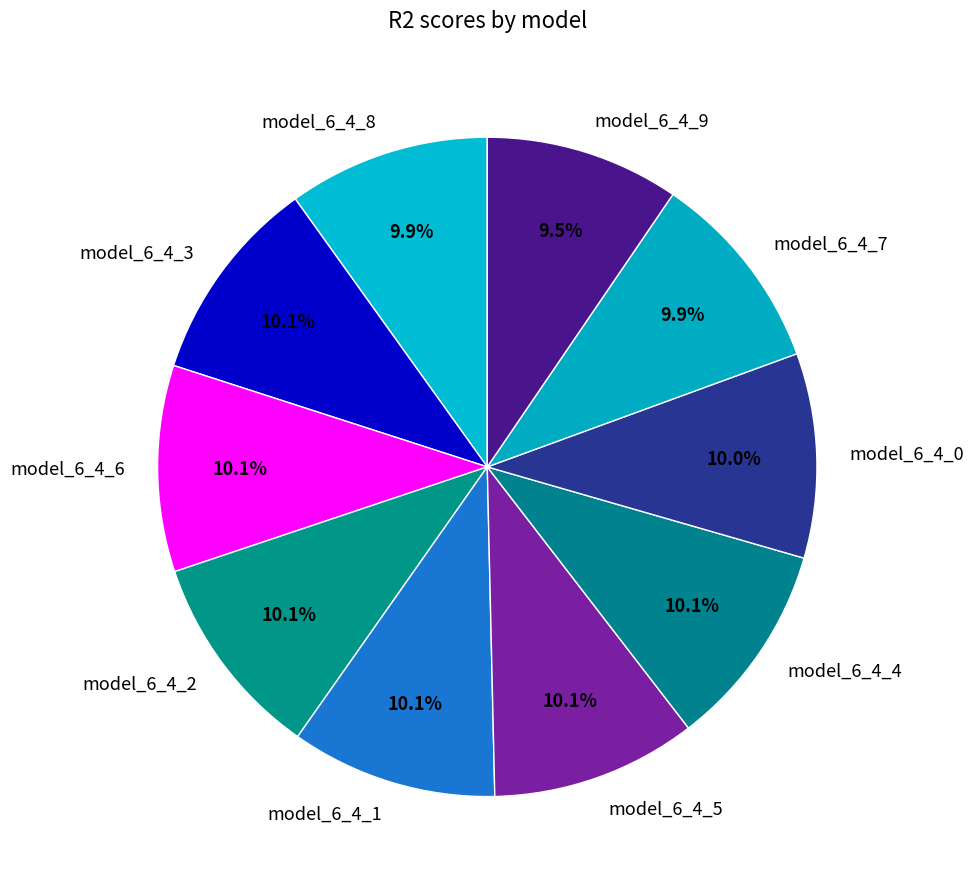

Does any single category account for the majority?

No